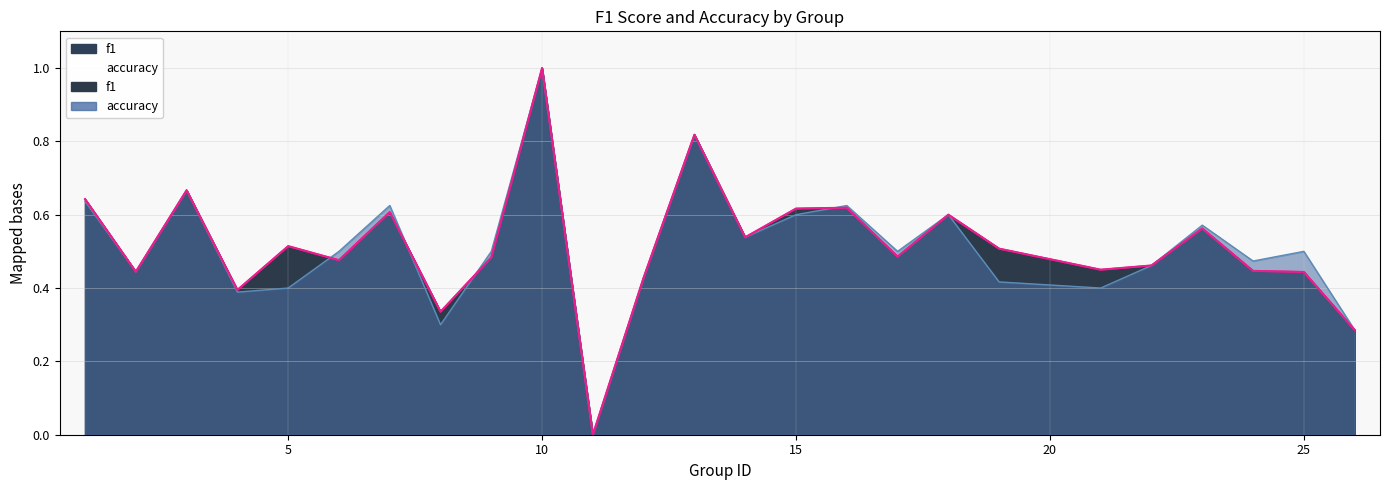

Reading right to left, what are all the values shown in this chart?

f1: 0.3	0.4	0.4	0.6	0.5	0.5	0.5	0.6	0.5	0.6	0.6	0.5	0.8	0.4	0.0	1.0	0.5	0.3	0.6	0.5	0.5	0.4	0.7	0.4	0.6
accuracy: 0.3	0.5	0.5	0.6	0.5	0.4	0.4	0.6	0.5	0.6	0.6	0.5	0.8	0.4	0.0	1.0	0.5	0.3	0.6	0.5	0.4	0.4	0.7	0.4	0.6